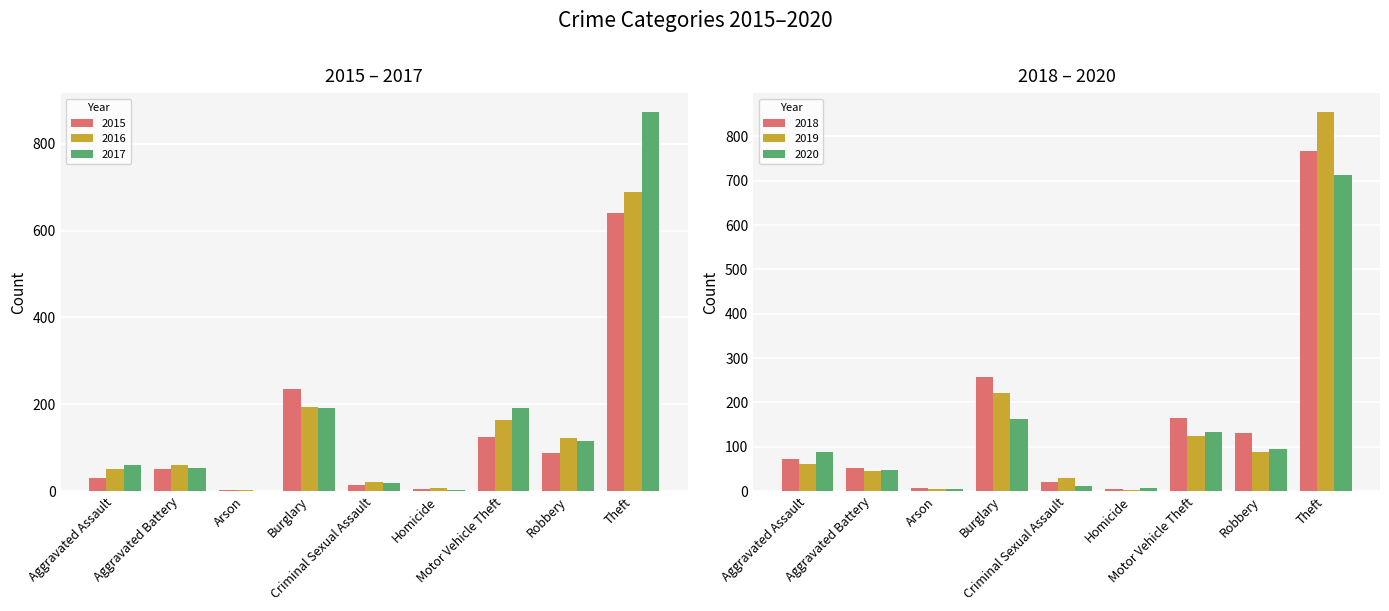

Are the bars grouped side by side (vs. stacked)?

Yes